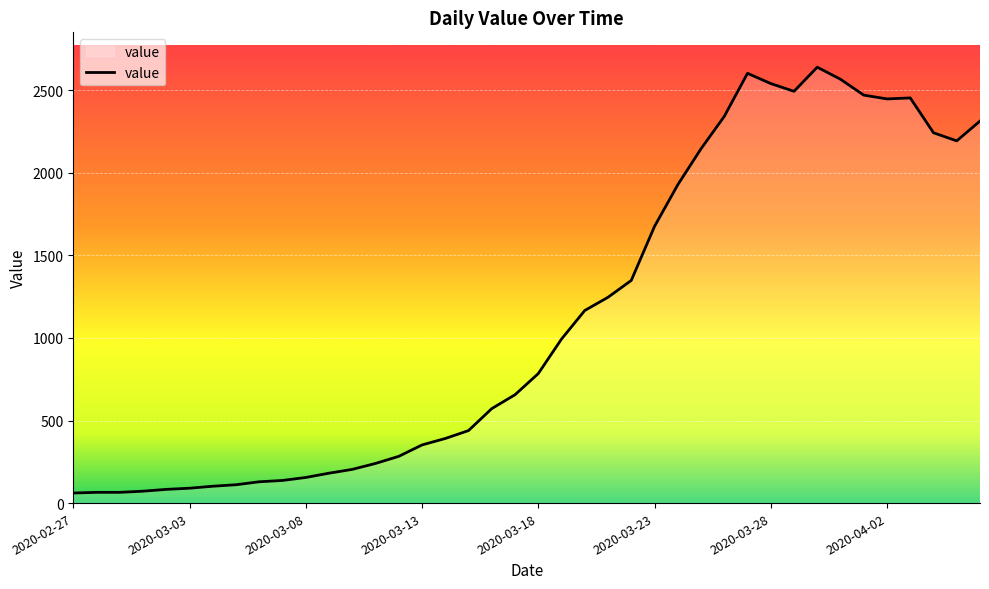

What is the minimum value shown in the chart?

61